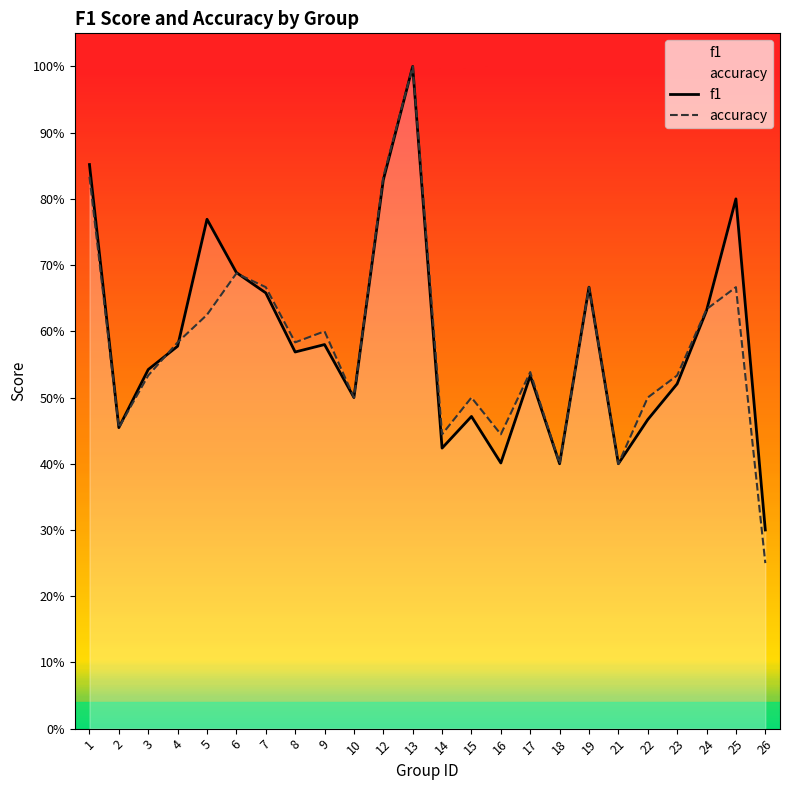

Rank the series by their average value, from highest to lowest.

f1, accuracy